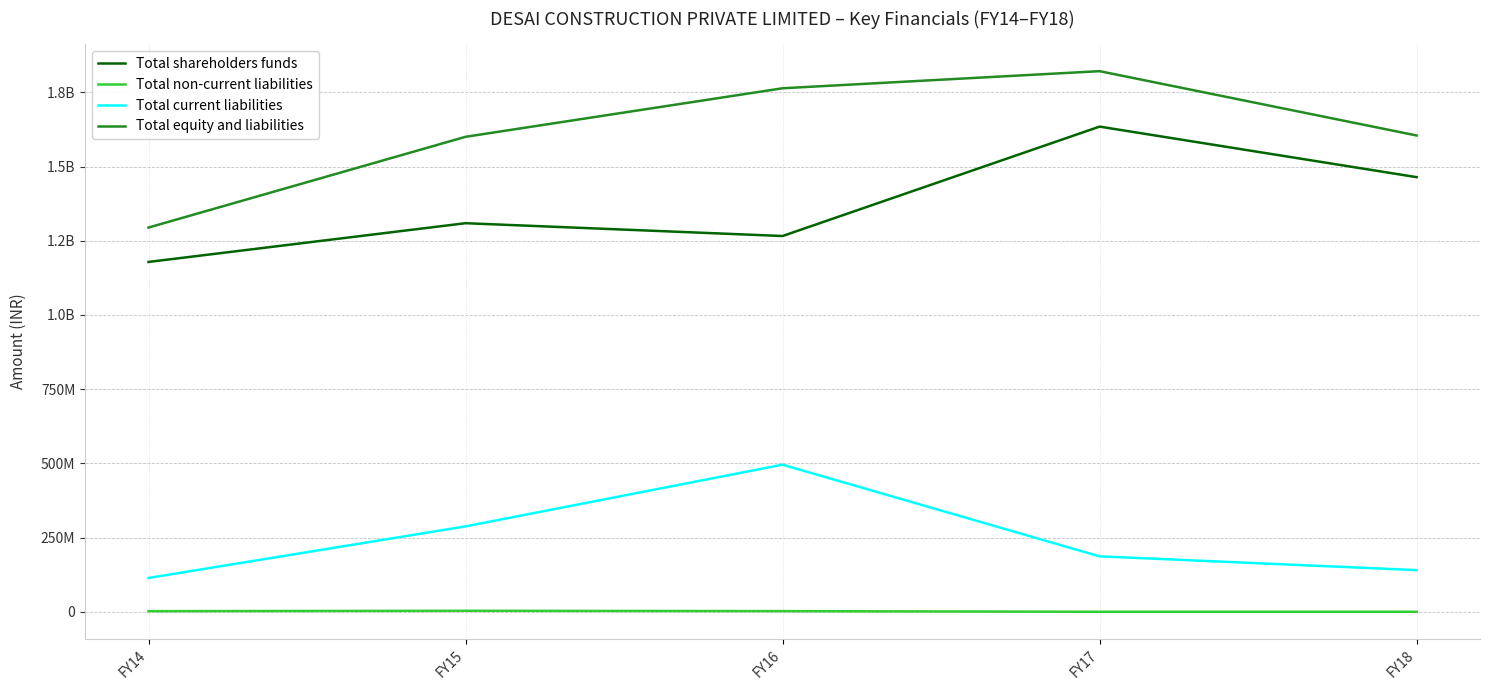

What is the value of the Total shareholders funds point at the 3rd from the left?

1266093364